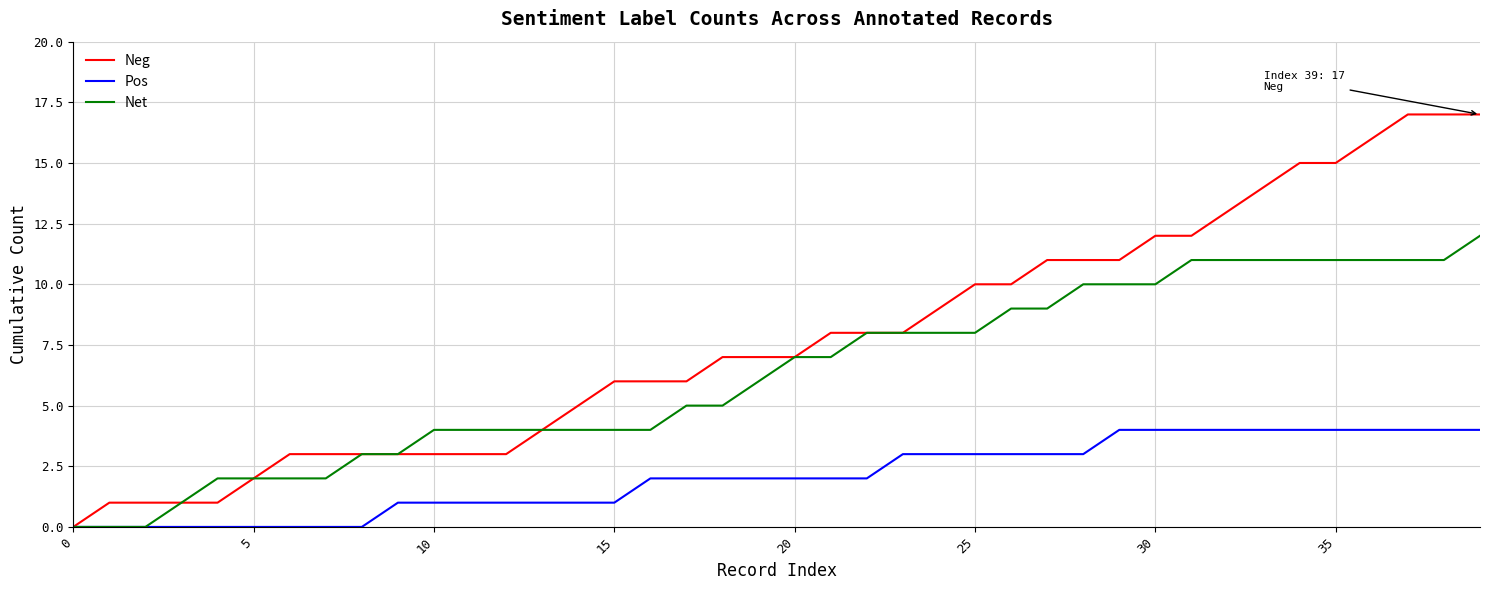

Which series has the largest total across all categories?

Neg